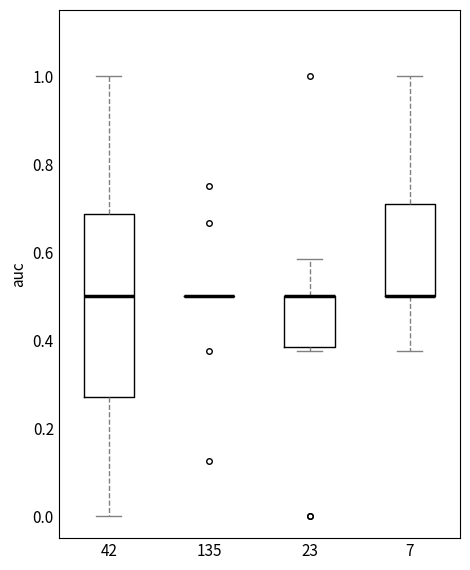

Which box is the tallest, from its lower edge to its upper edge?

42